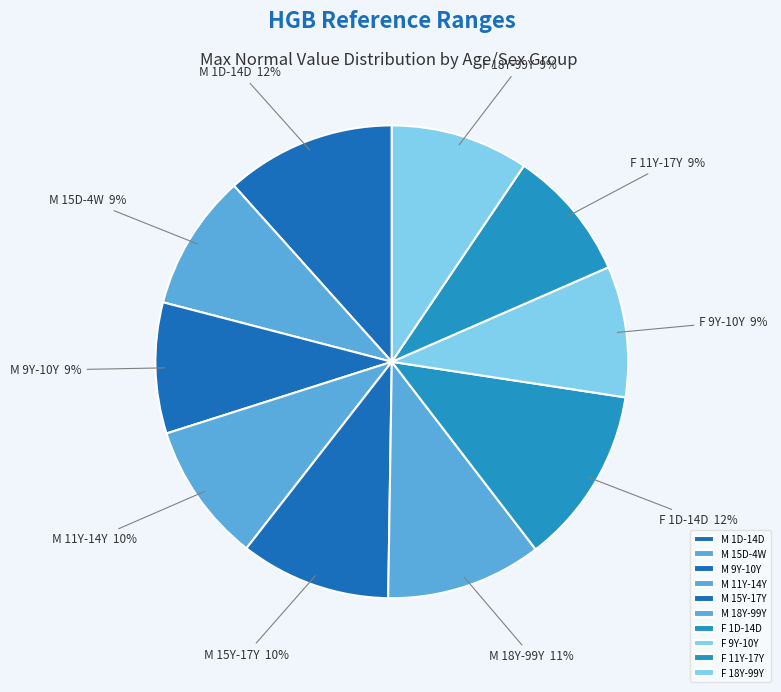

Does any single category account for the majority?

No